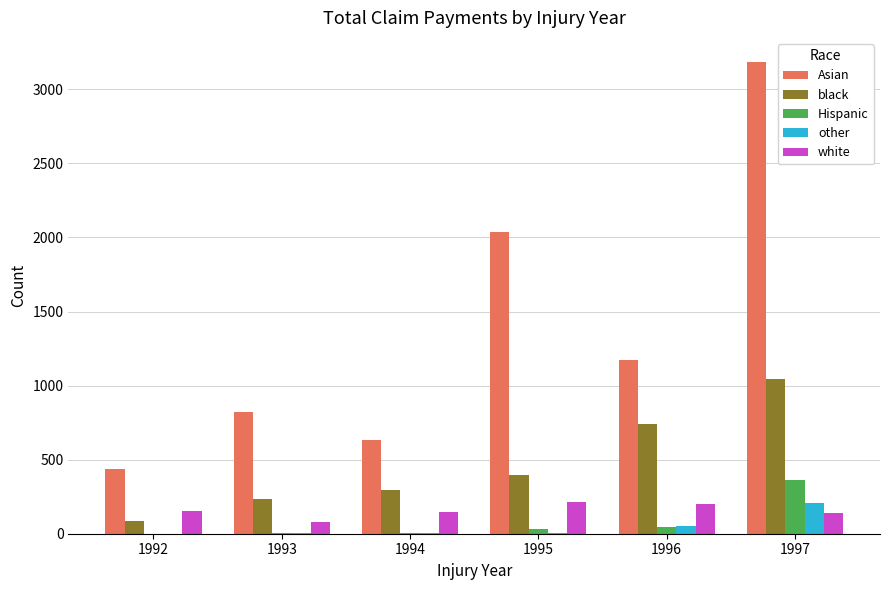

Between 1993 and 1997, which series saw the biggest shift?

Asian